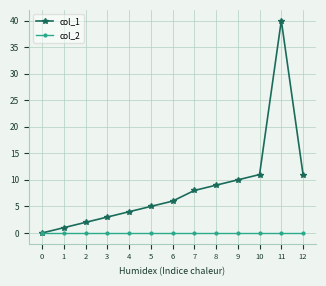

How many values in the col_1 series are below 6?

6